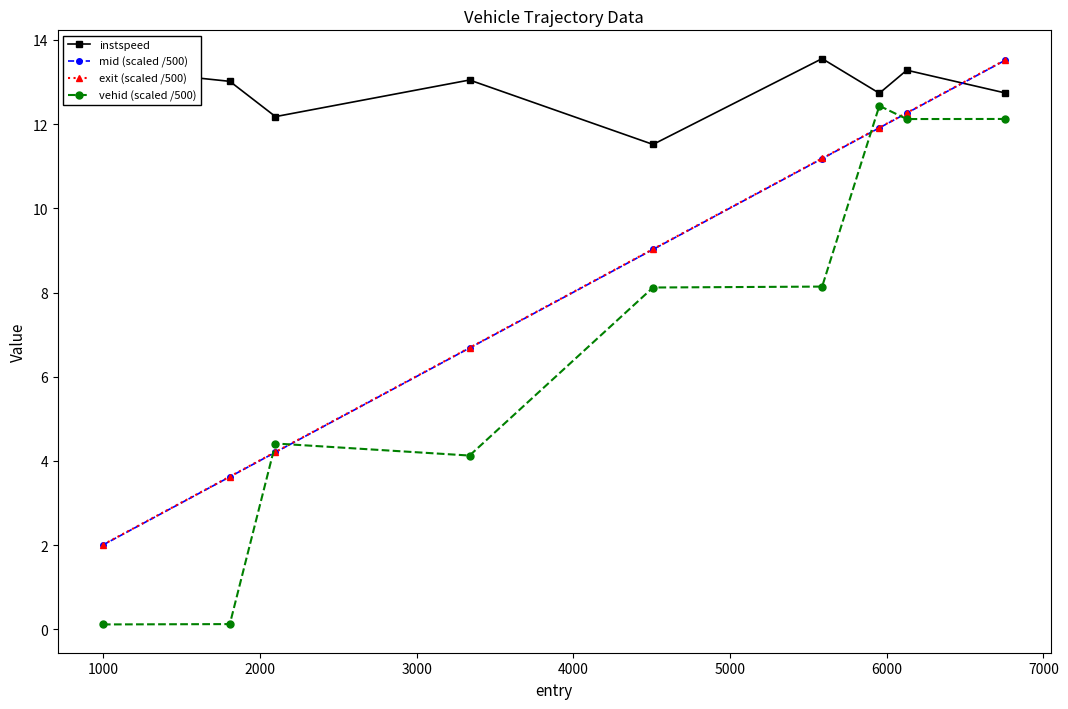

What is the value of the instspeed point at the 5th from the left?

11.5